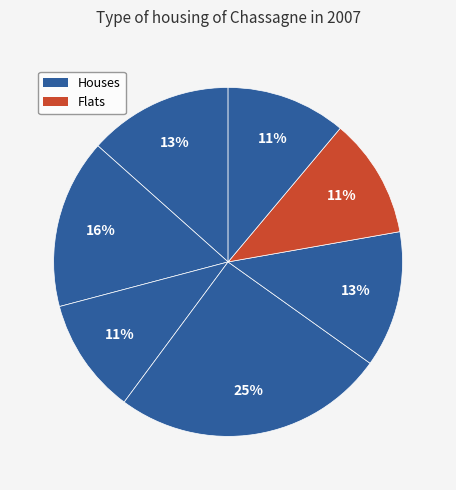

How many slices are in this pie chart?

7